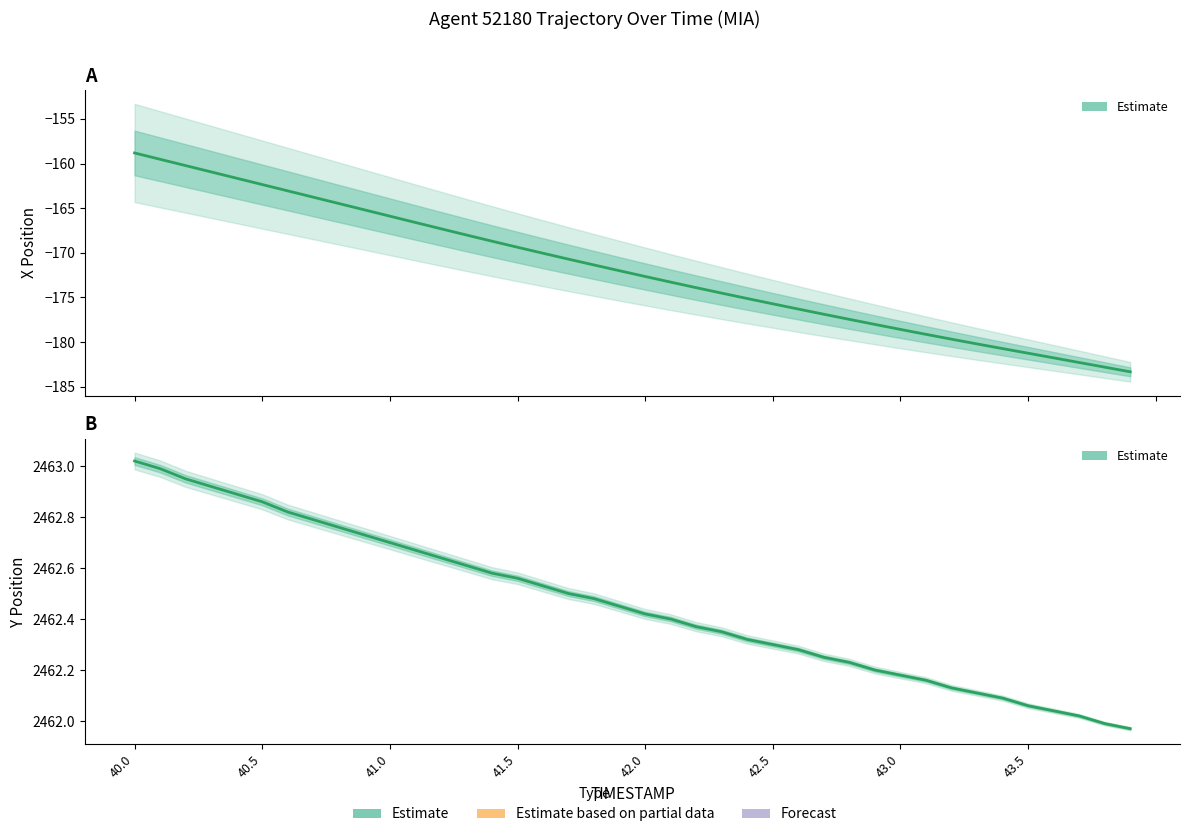

At which category is the sum across all series the highest?

40.0